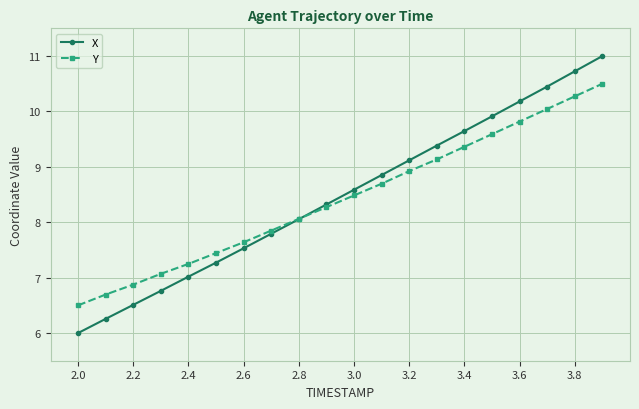

Rank the series by their maximum value, from lowest to highest.

Y, X